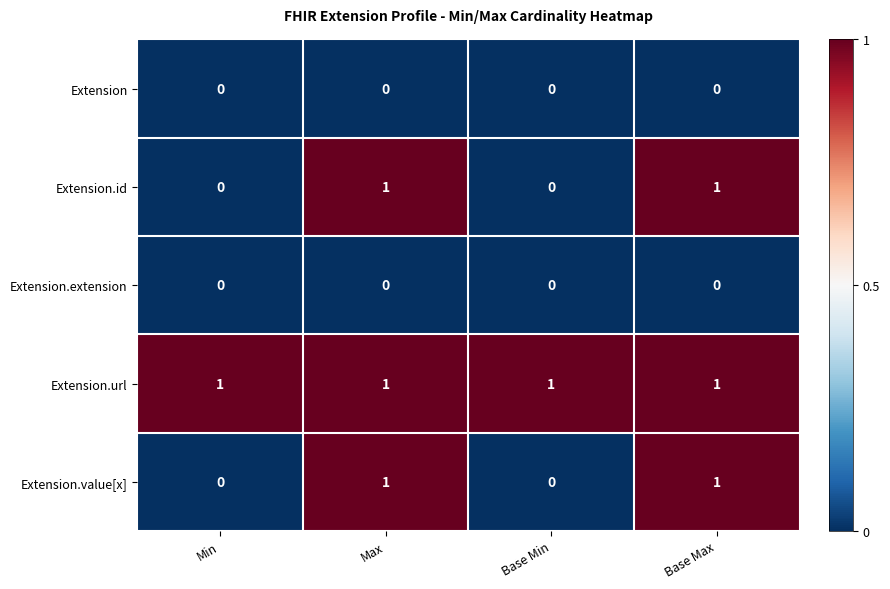

What is the sum of all Extension.url values?

4